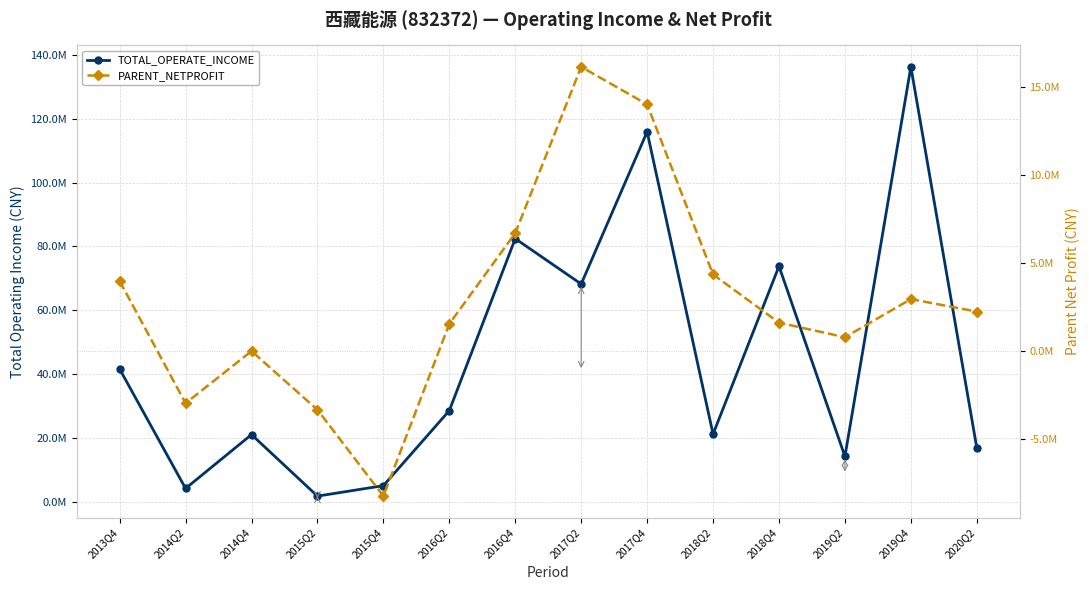

What position from the right is 2013Q4?

14